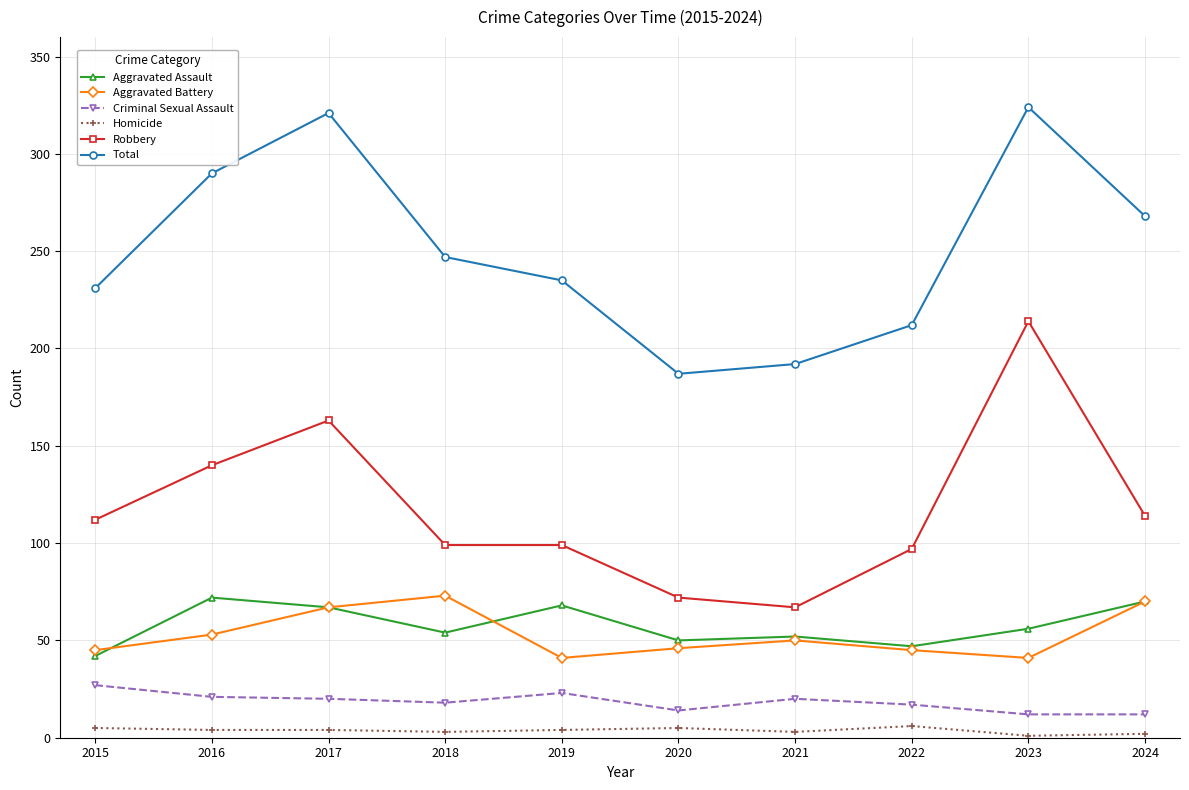

What is the average value of the Criminal Sexual Assault series?

18